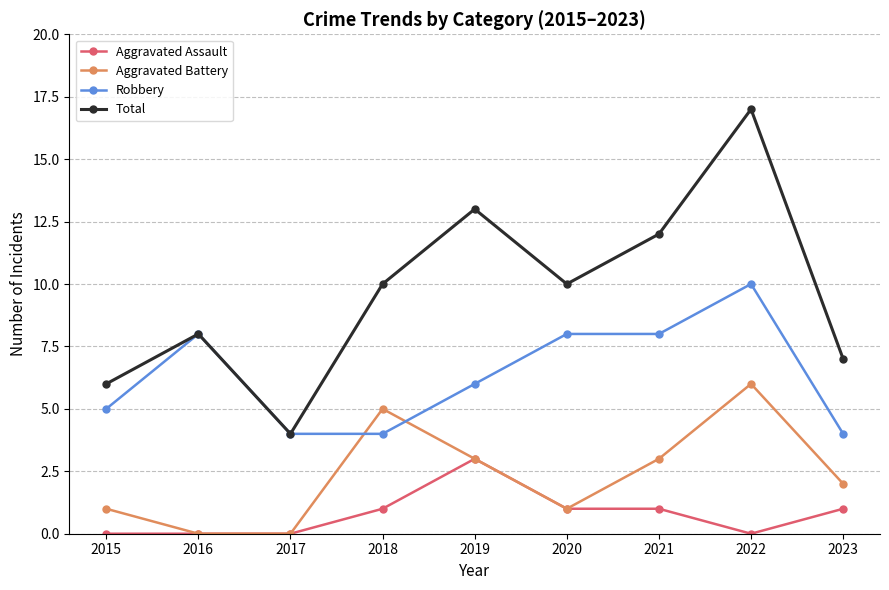

True or false: Aggravated Battery and Total cross at least once.

False